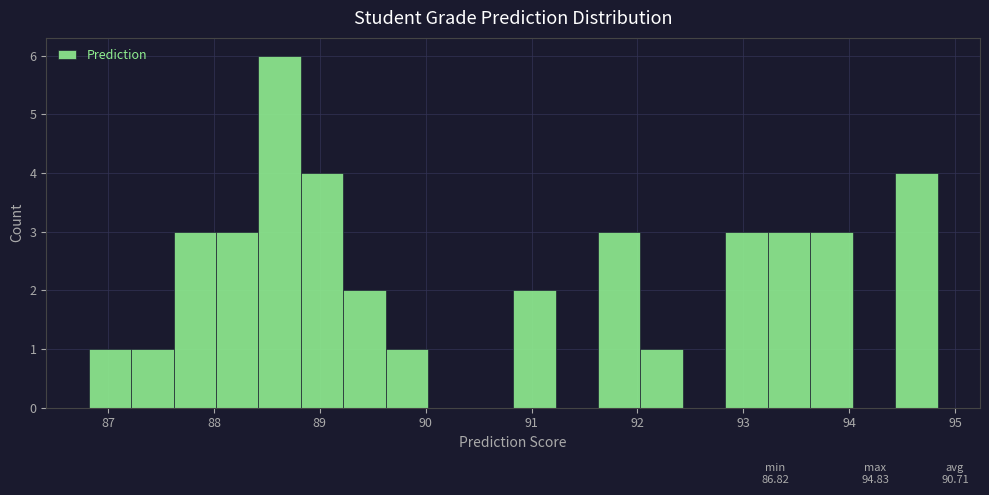

What is the height of the bar covering 90.8 to 91.2 on the x-axis? Neither the bar edges nor the heights are printed on the chart, so give them approximately, as read against the axes.

2